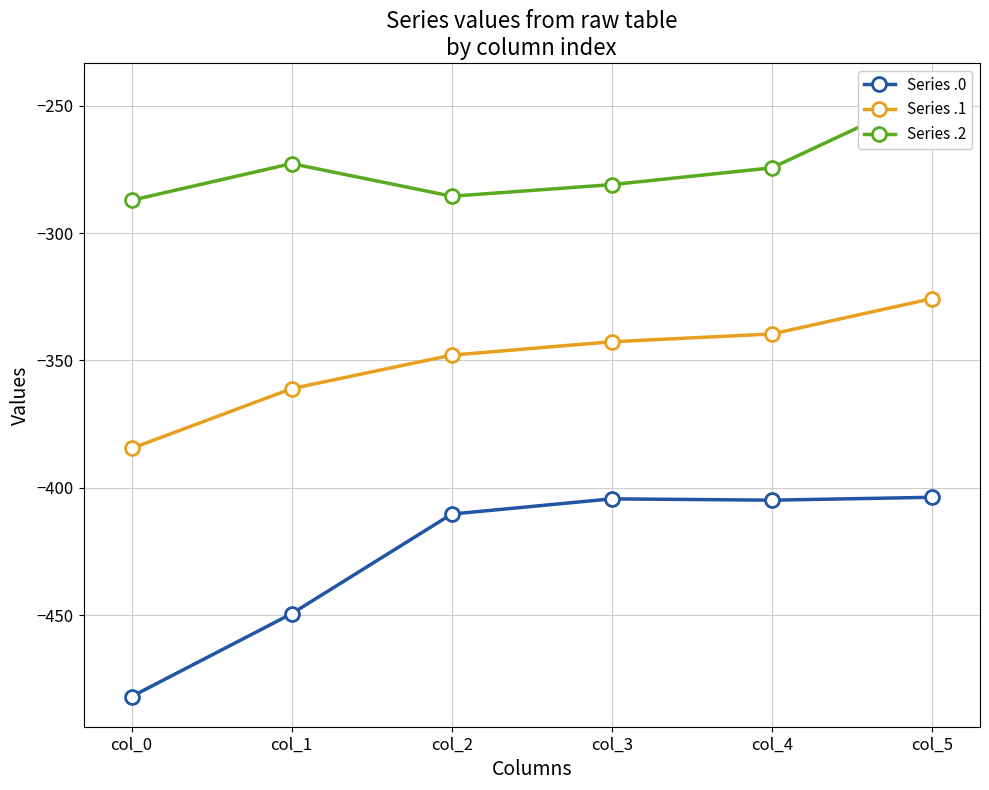

Where does the Series .1 series first go above -342?

col_4